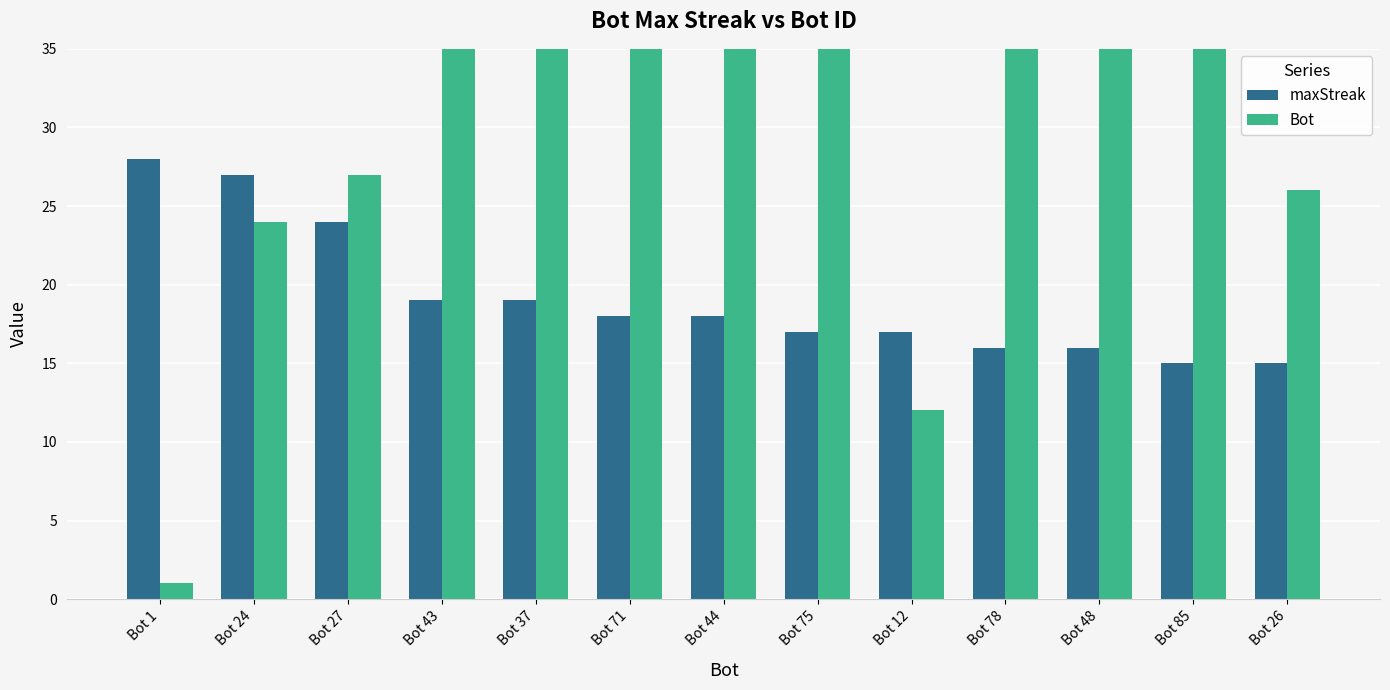

What is the label of the 6th bar from the left?

Bot 71